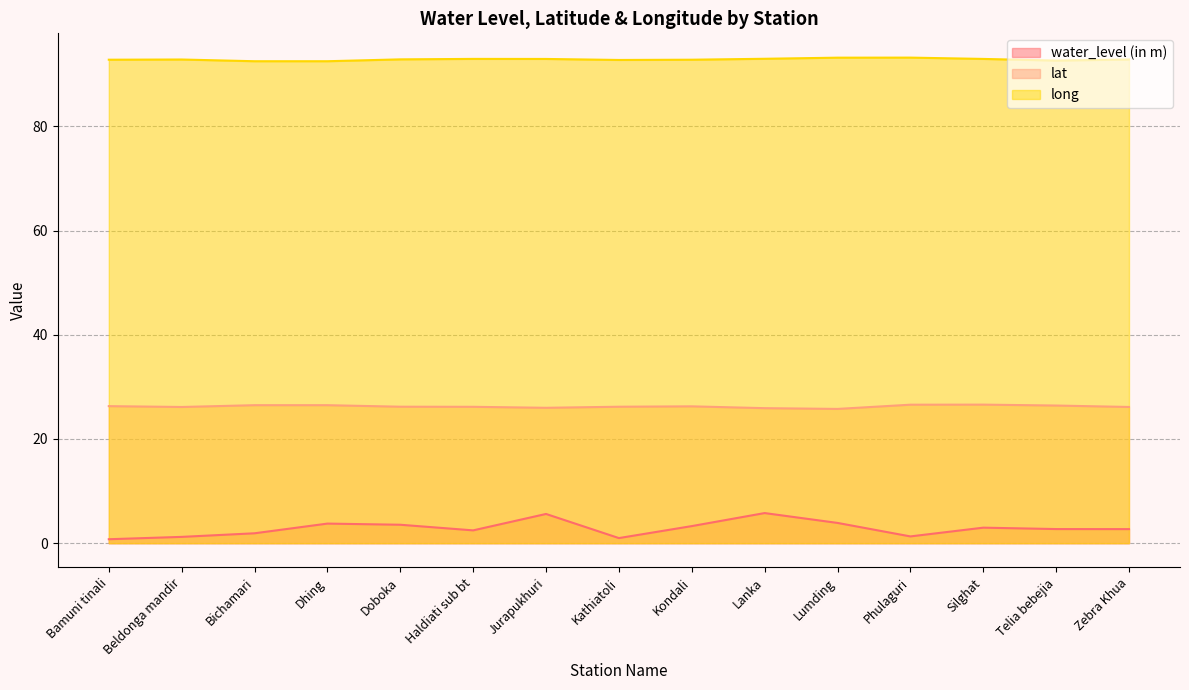

How many interior local valleys does the long series have?

2